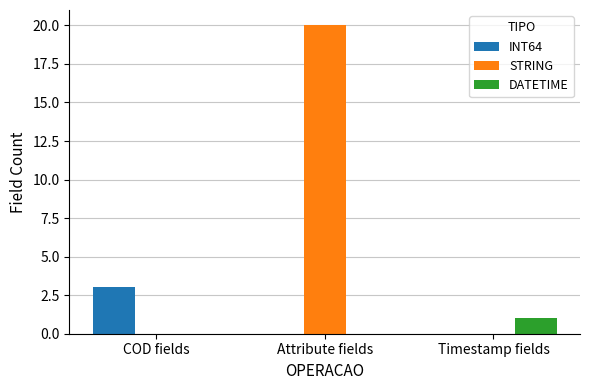

Which series has the widest spread of values?

STRING